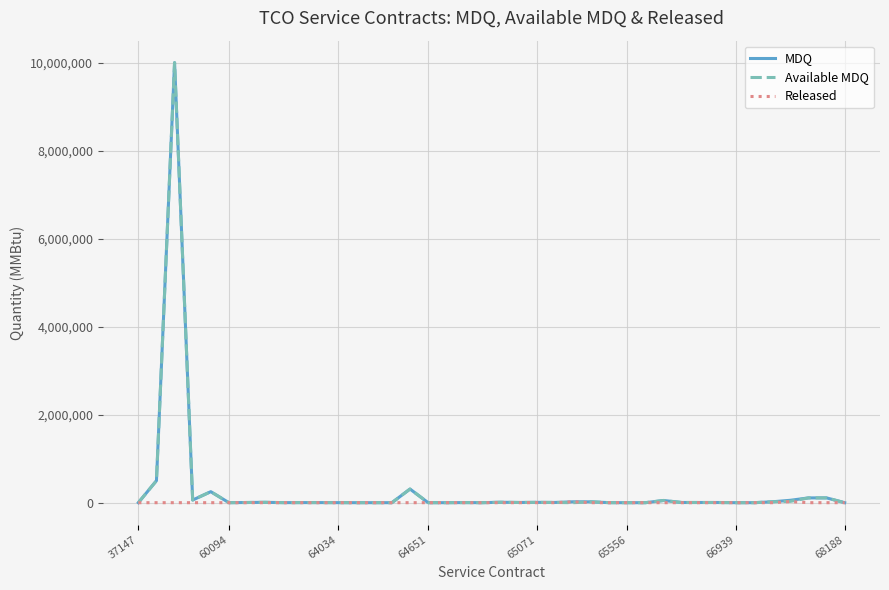

What is the greatest value displayed?

10000000